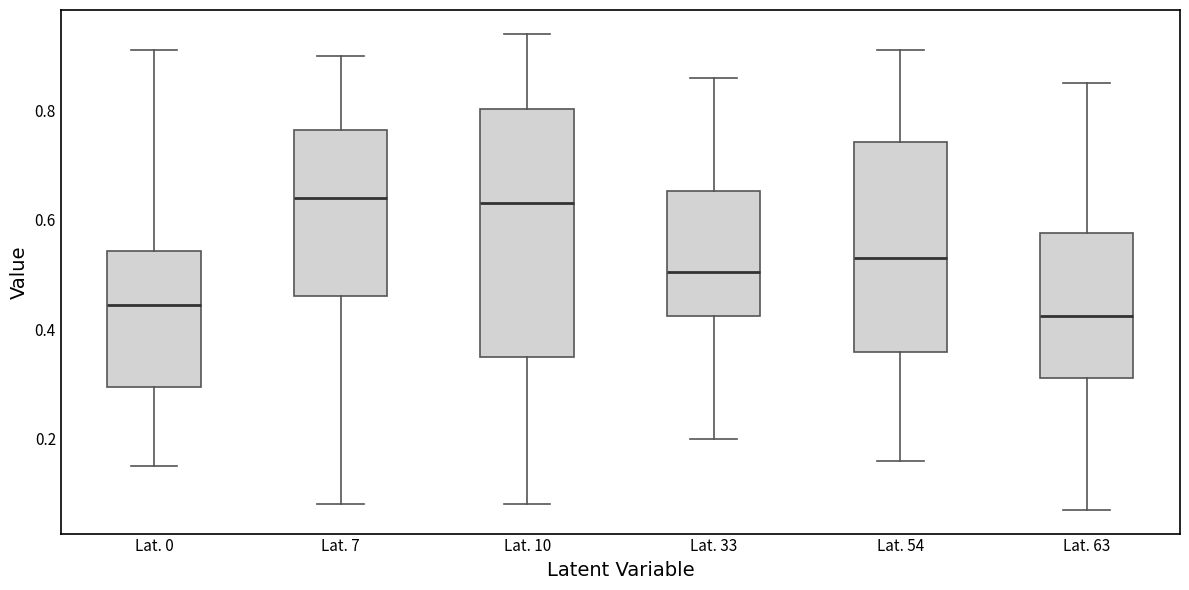

Which box has the lowest median line?

Lat. 63